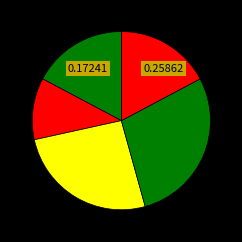

How many segments does this pie chart have?

5